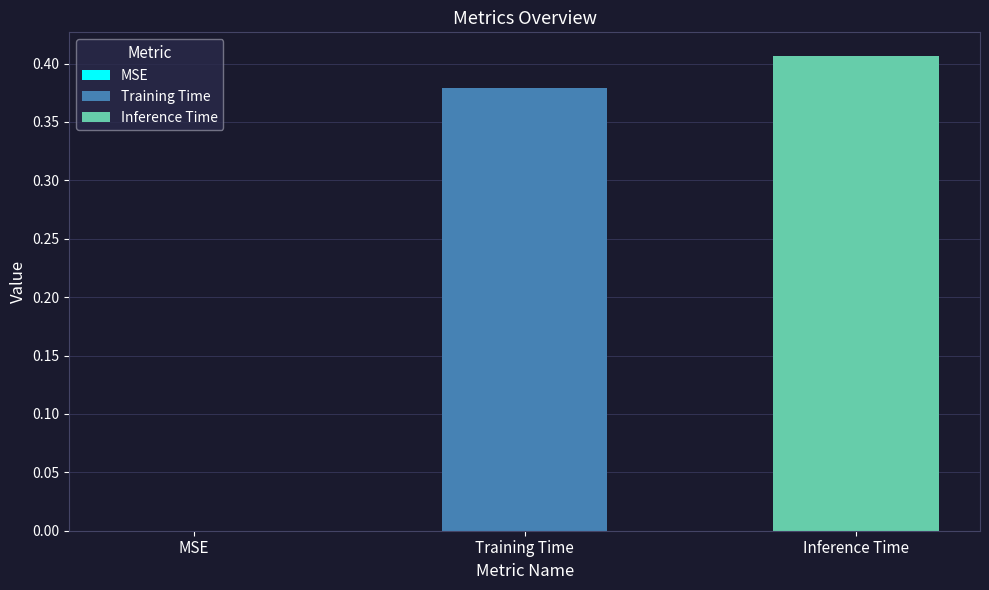

Rank the series by their average value, from lowest to highest.

Training Time, Inference Time